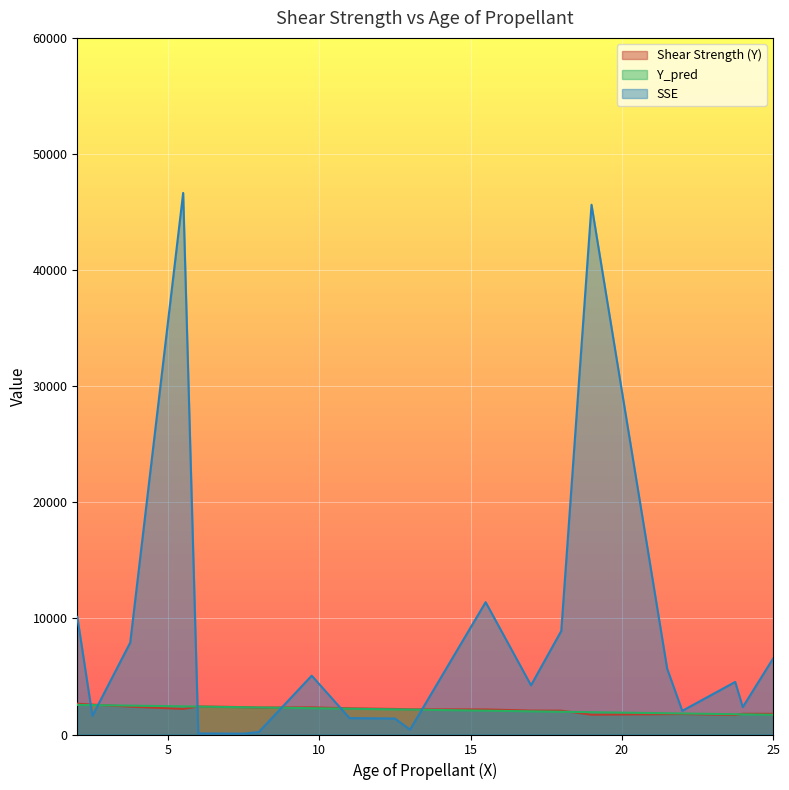

After their last crossing, which series has the higher values: SSE or Shear Strength (Y)?

SSE